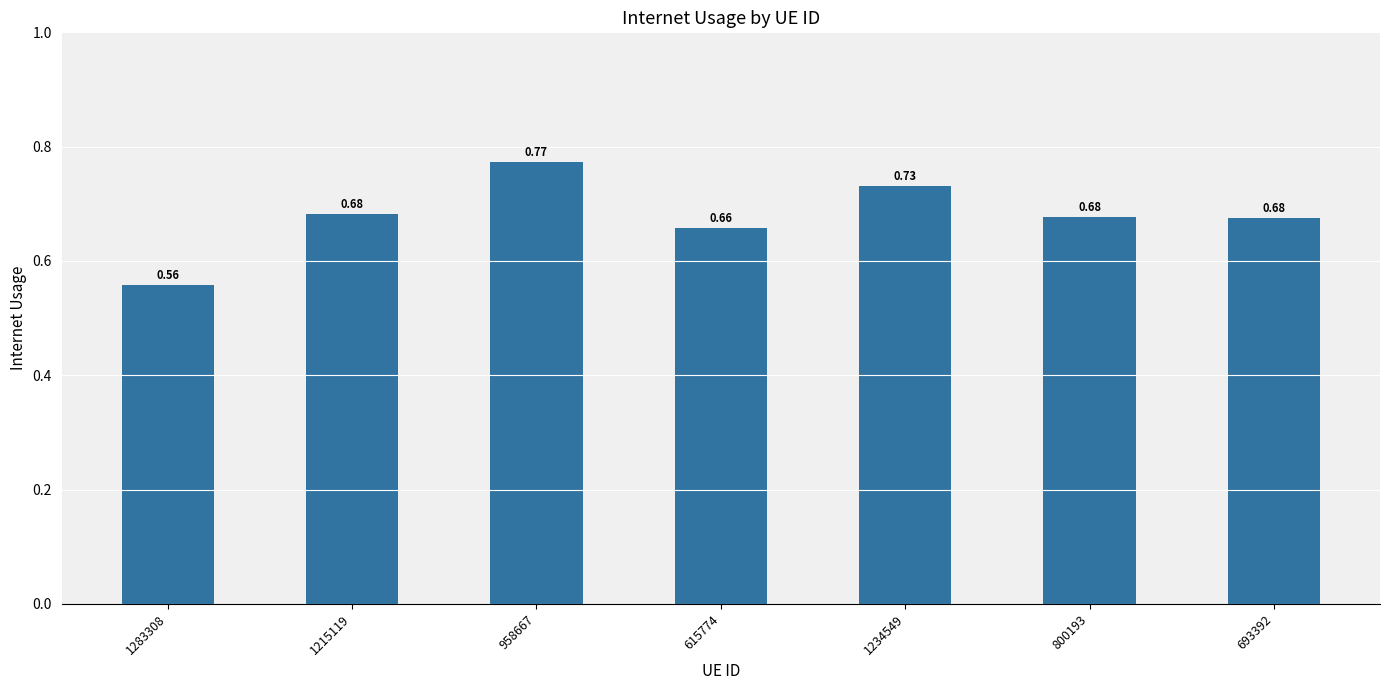

Between 1283308 and 693392, which is larger?

693392